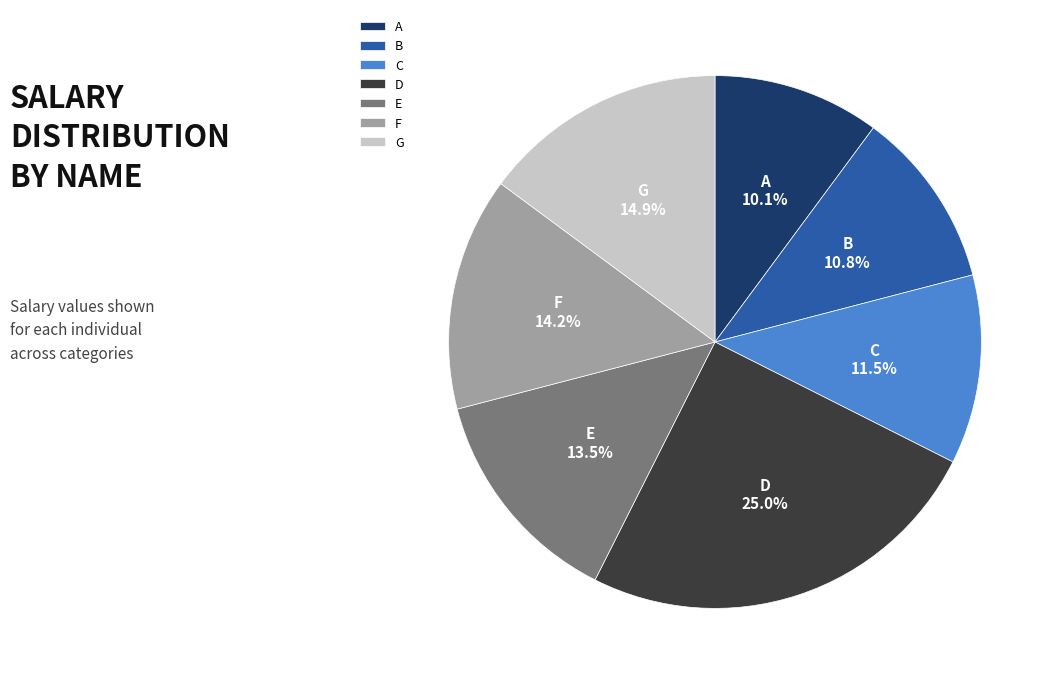

What is the ratio of the value at C to the value at G?

0.8